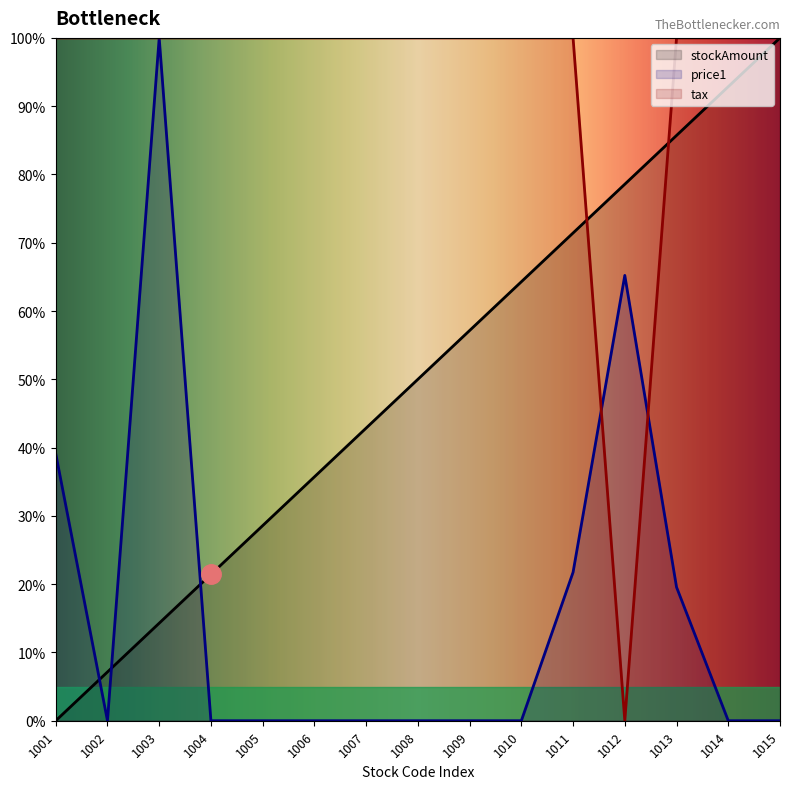

Reading right to left, extract all data points from this chart.

stockAmount: 100.0	92.9	85.7	78.6	71.4	64.3	57.1	50.0	42.9	35.7	28.6	21.4	14.3	7.1	0.0
price1: 0.0	0.0	19.6	65.2	21.7	0.0	0.0	0.0	0.0	0.0	0.0	0.0	100.0	0.0	39.1
tax: 100.0	100.0	100.0	0.0	100.0	100.0	100.0	100.0	100.0	100.0	100.0	100.0	100.0	100.0	100.0